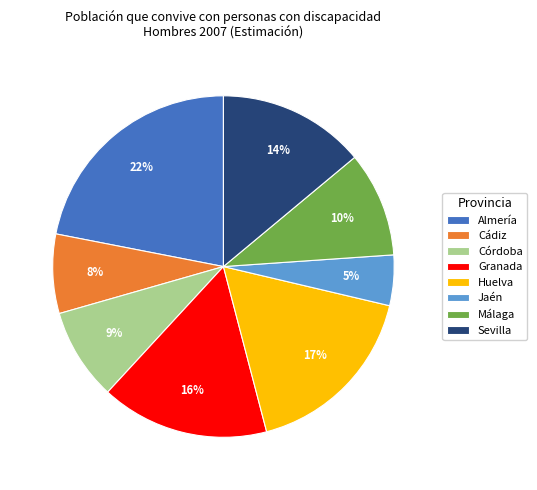

Between Almería and Sevilla, which is larger?

Almería